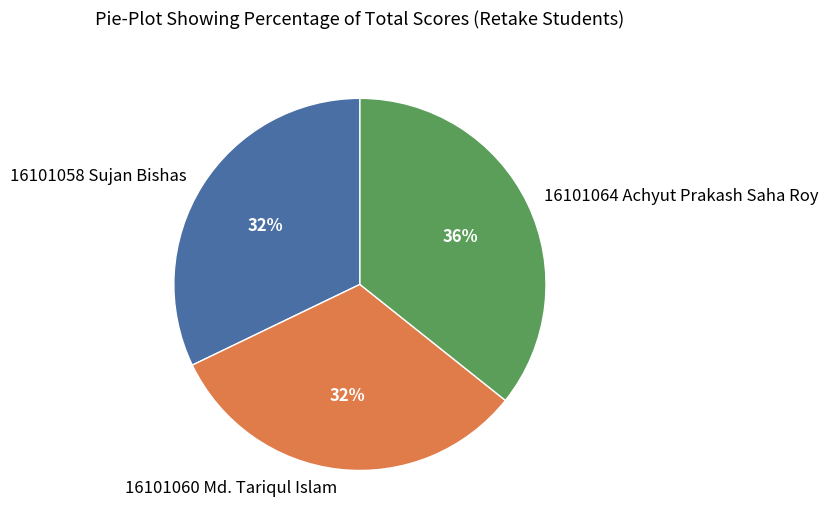

Between 16101060 Md. Tariqul Islam and 16101064 Achyut Prakash Saha Roy, which is larger?

16101064 Achyut Prakash Saha Roy